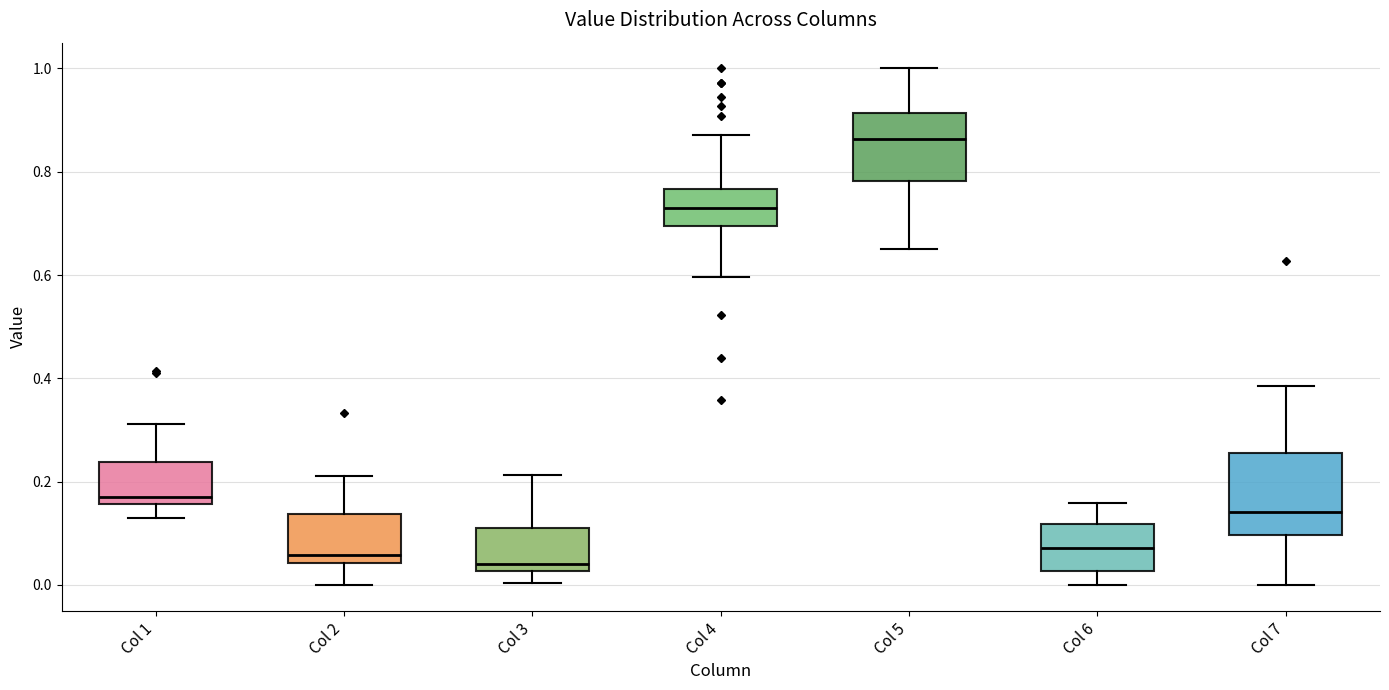

Which box is the tallest, from its lower edge to its upper edge?

Col 7